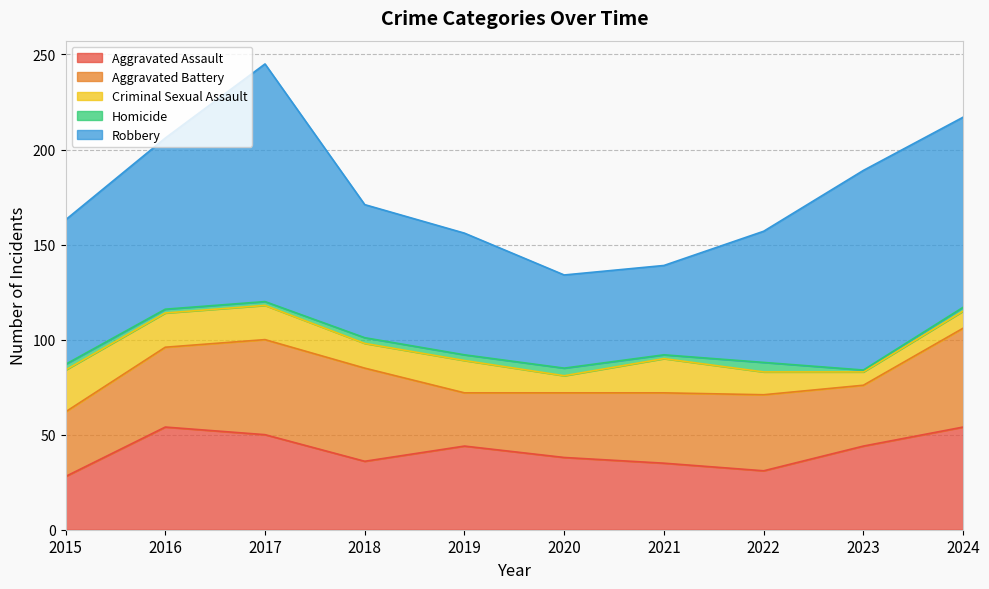

What is the value of the Criminal Sexual Assault point at the 2nd from the left?

18